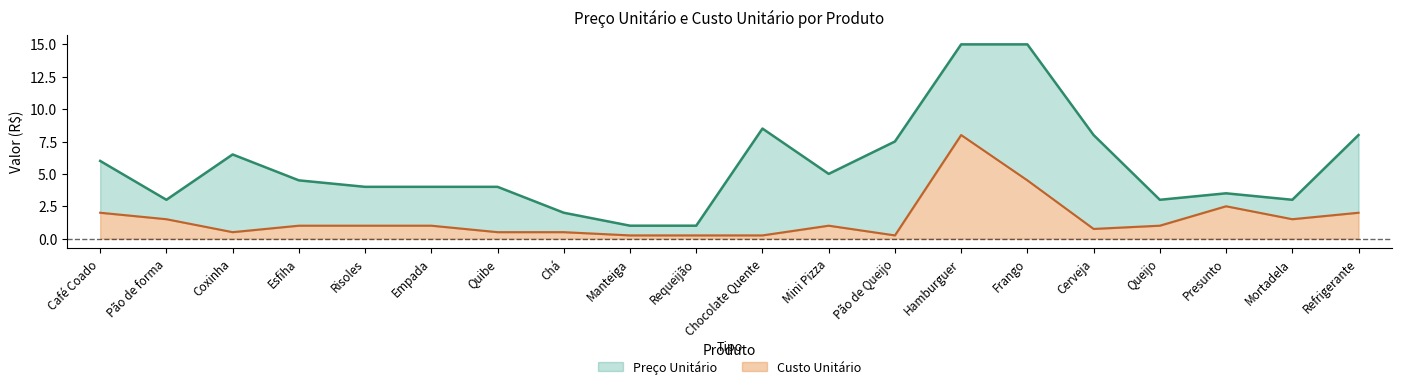

True or false: Preço Unitário and Custo Unitário intersect in this chart.

False